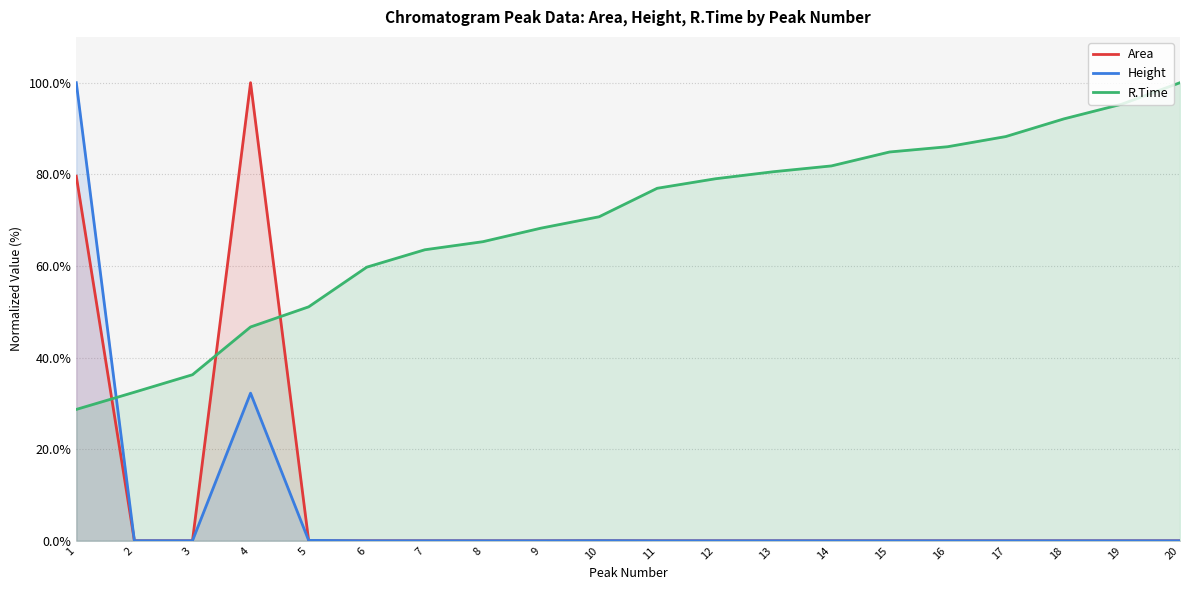

At which label does R.Time reach its minimum?

1